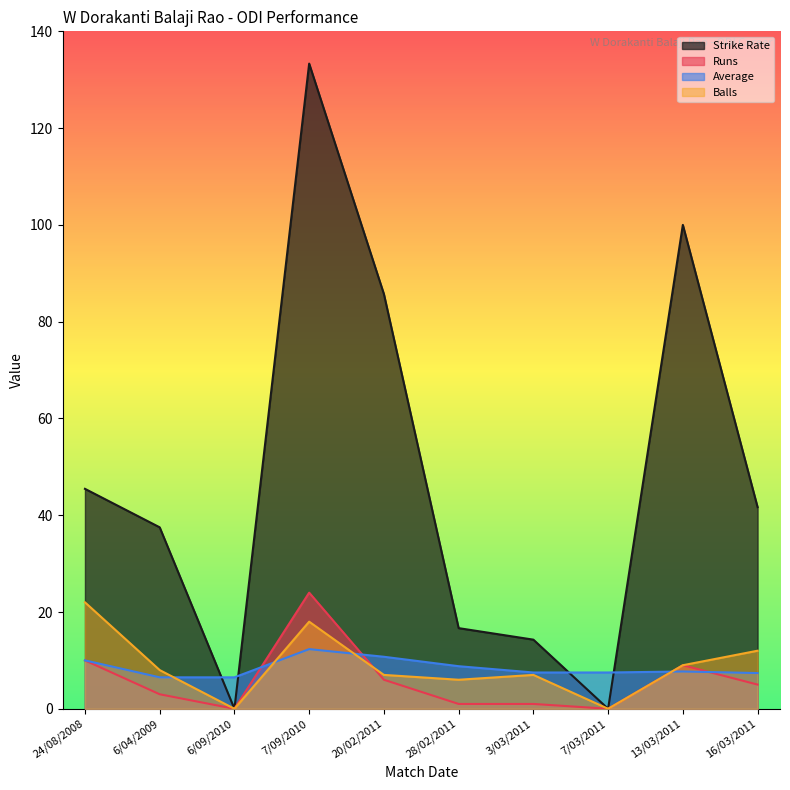

How many interior local peaks does the Balls series have?

2